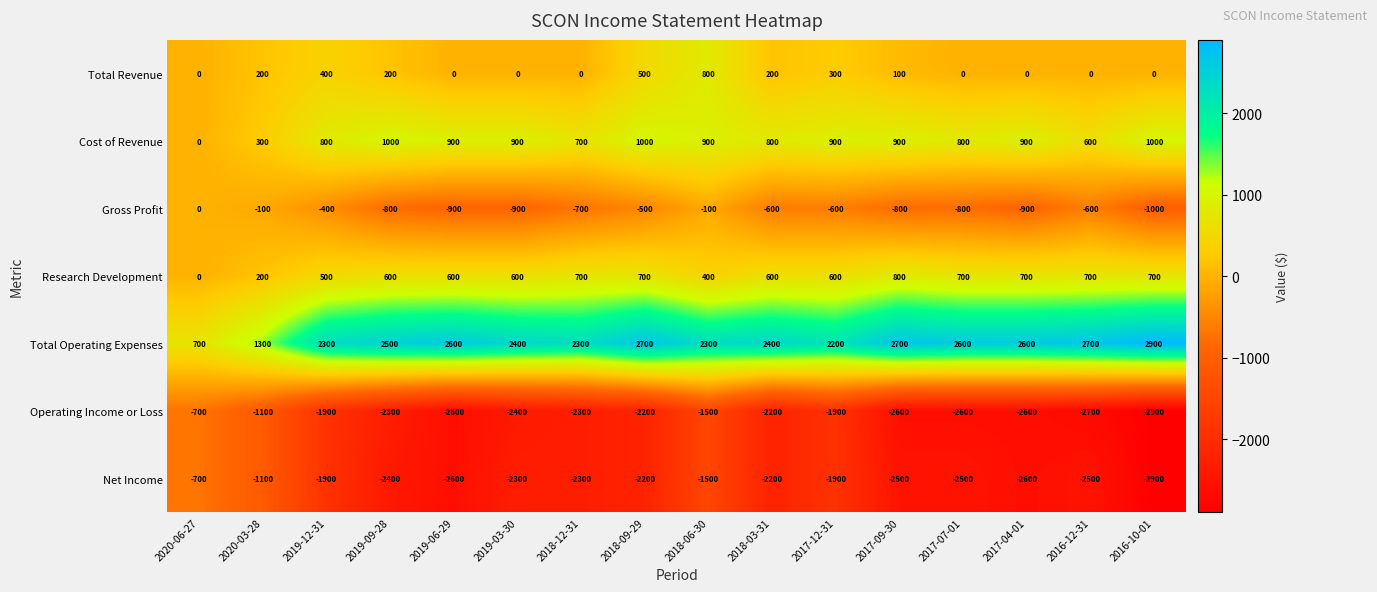

What is the sum of the Operating Income or Loss values at 2020-03-28 and 2018-06-30?

-2600